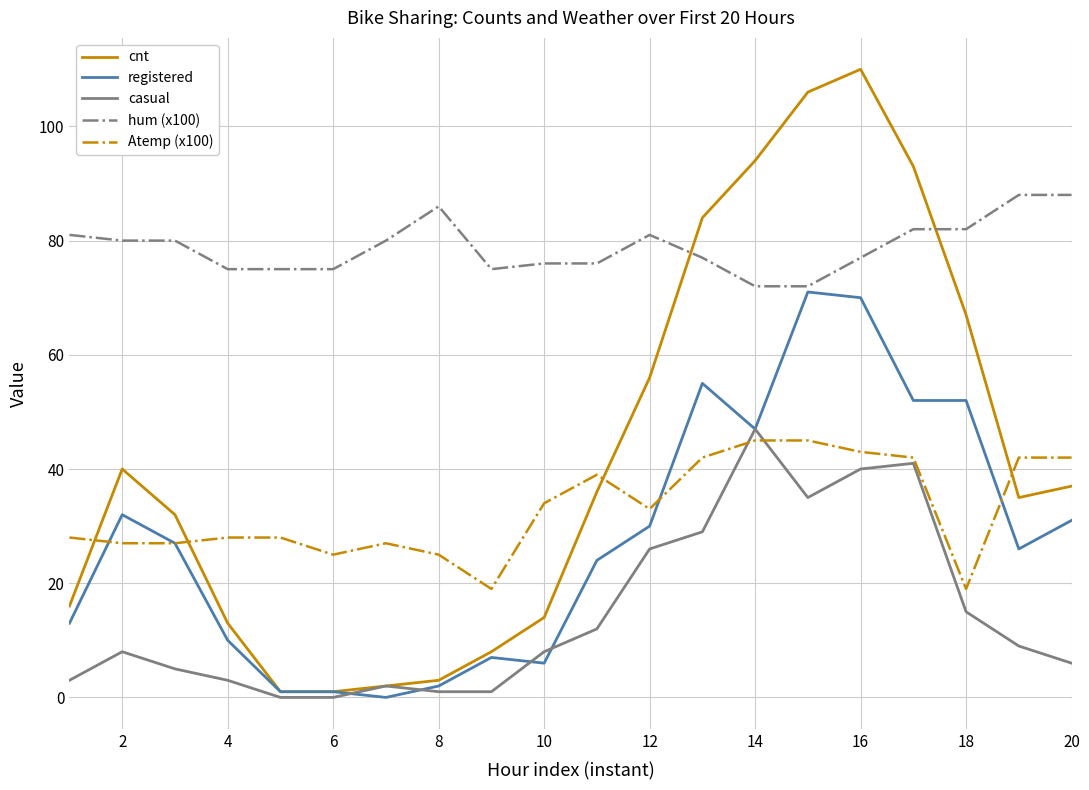

How many times do Atemp (x100) and cnt cross each other?

4